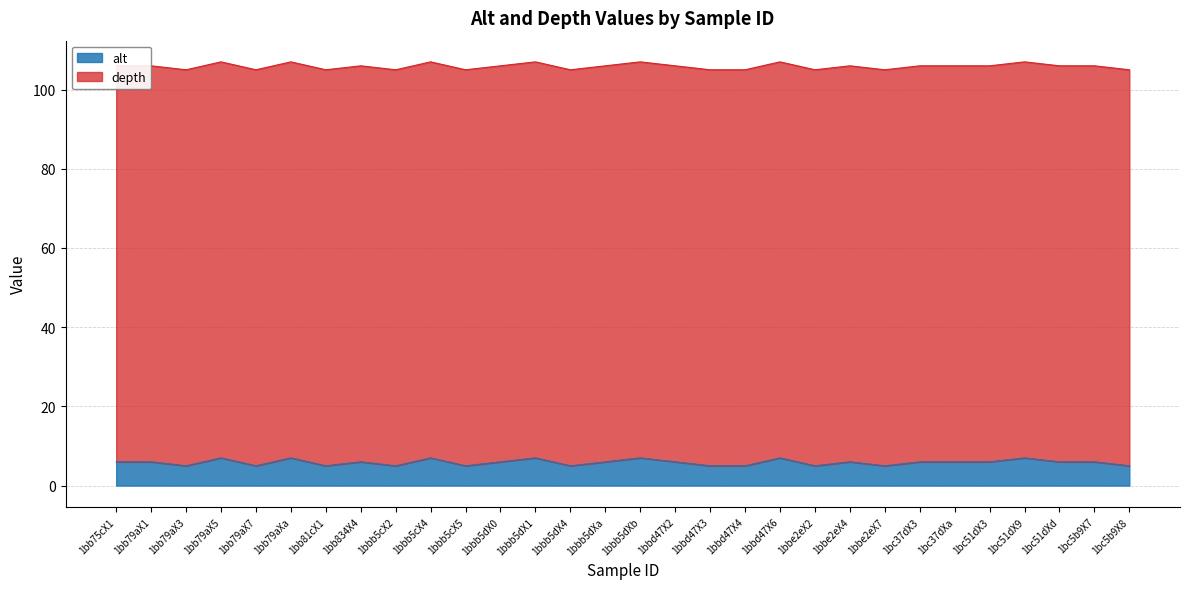

How many points are higher than both their immediate neighbors (excluding endpoints)?

9